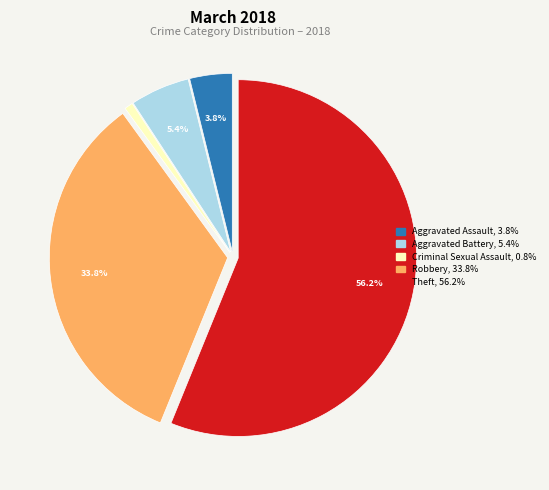

What is the largest slice in the pie chart?

Theft